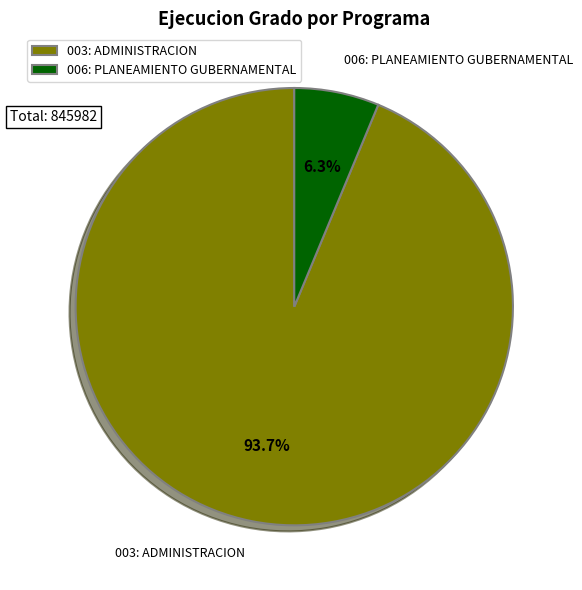

To the nearest percent, what is the difference between the 003: ADMINISTRACION and 006: PLANEAMIENTO GUBERNAMENTAL slice percentages?

87%